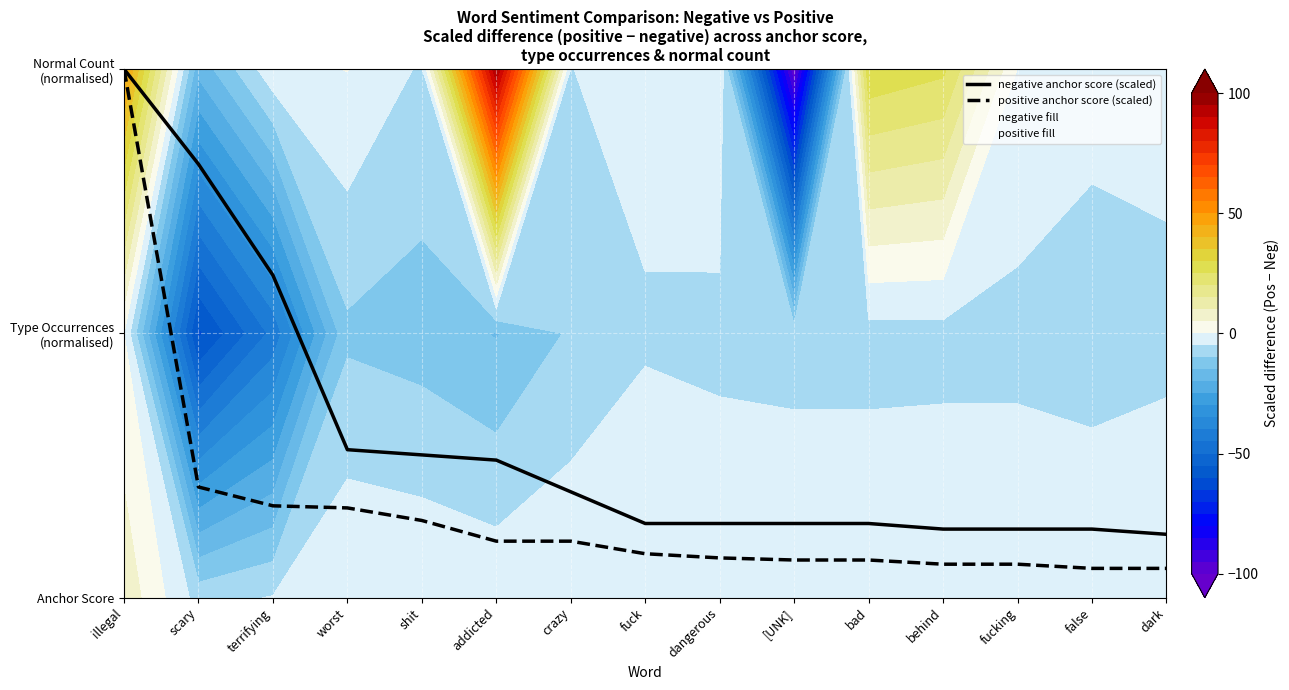

True or false: negative anchor score (scaled) has more than 0 points higher than both neighbors.

False